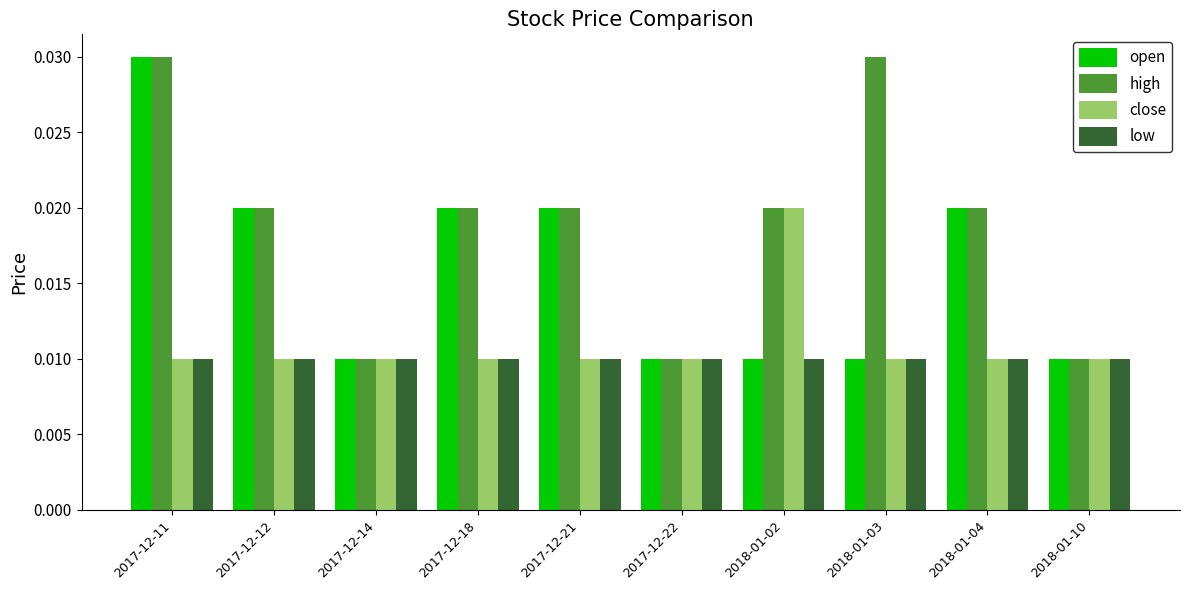

How many series are shown in this chart?

4